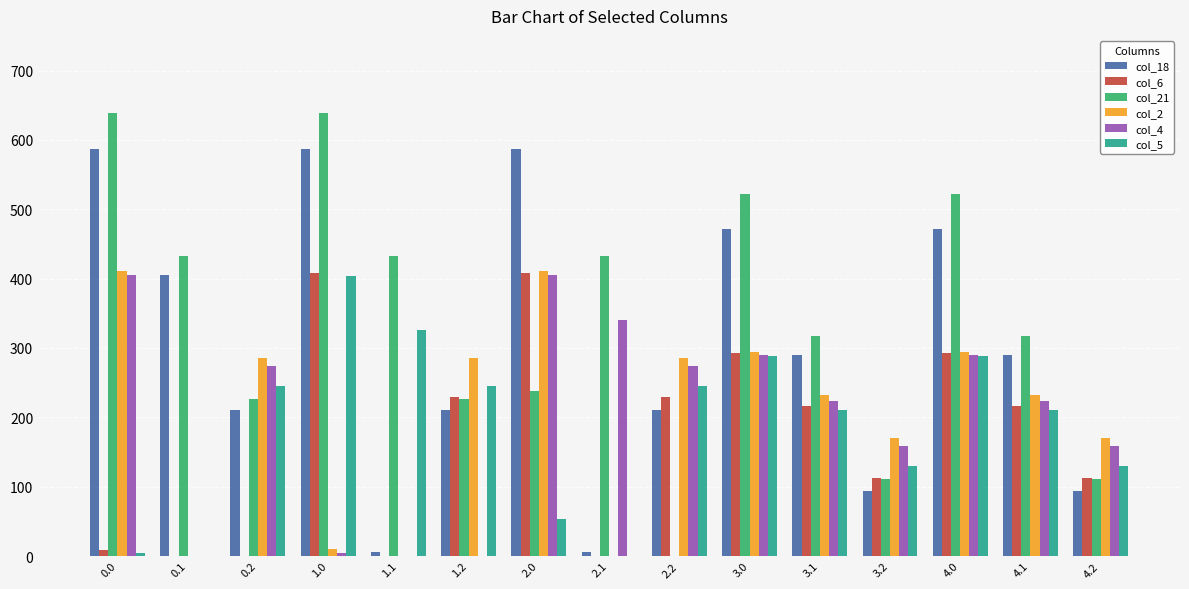

What is the sum of all col_6 values?

2525.1